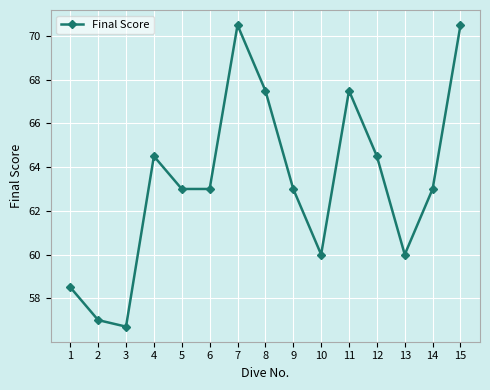

Does the chart display data point markers on the line(s)?

Yes